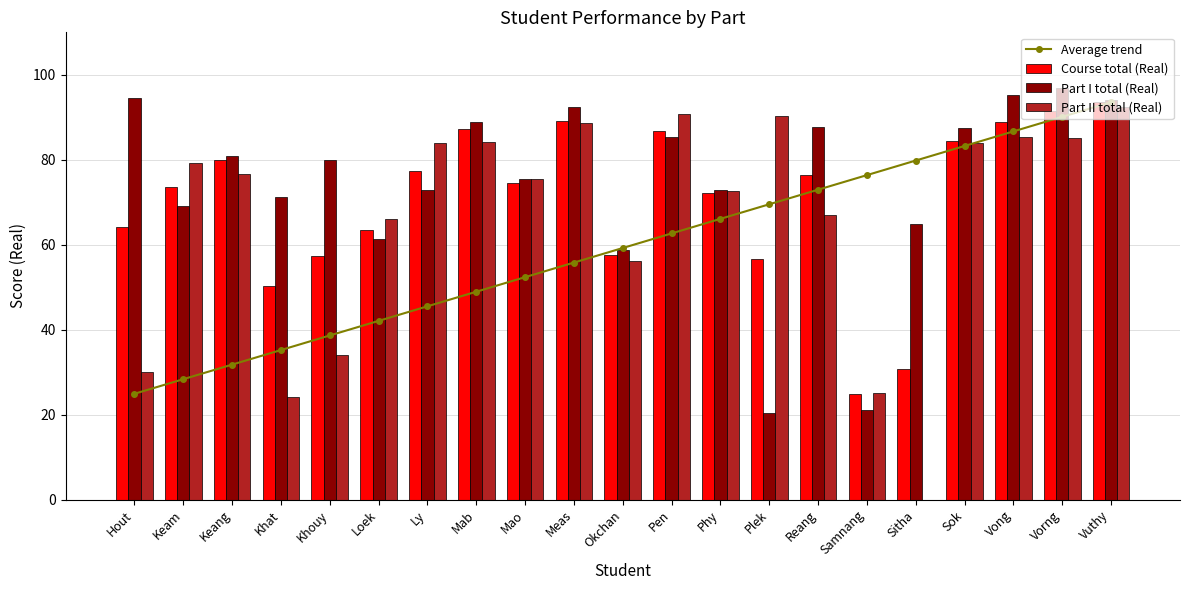

Count the number of categories in the chart.

21